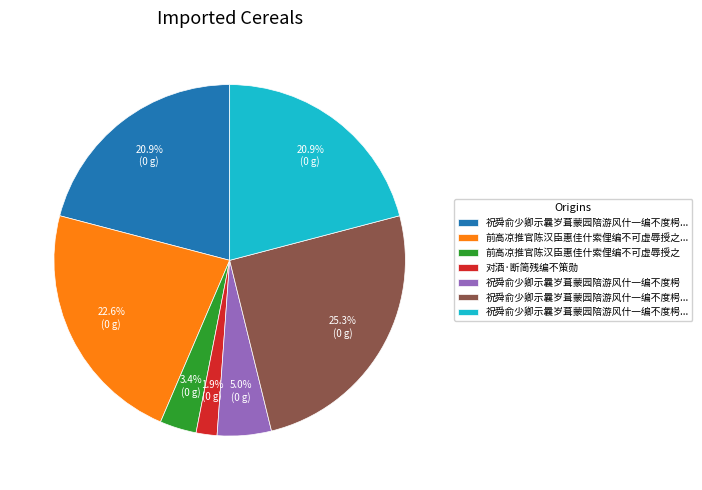

Does any single category account for the majority?

No